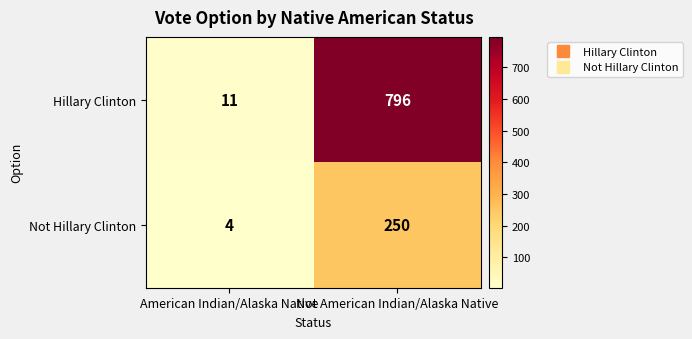

What is the greatest value displayed?

796